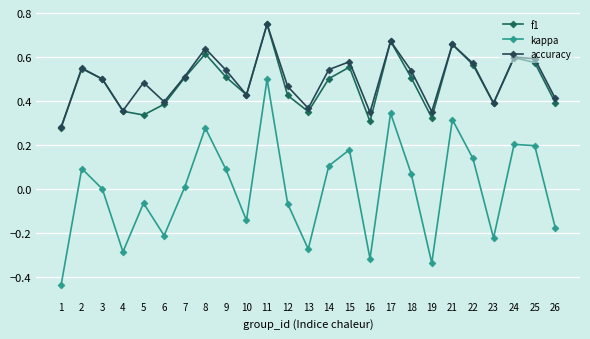

Where is f1 nearest to the value 0?

1